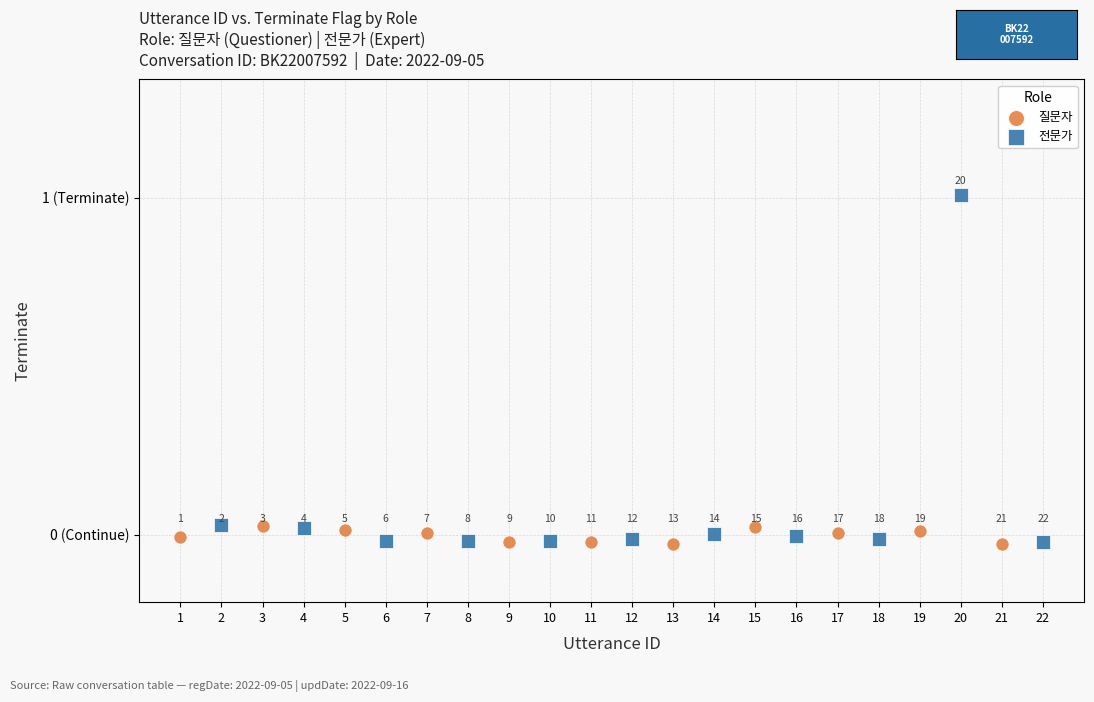

Which series has the largest Y range (max minus min)?

전문가